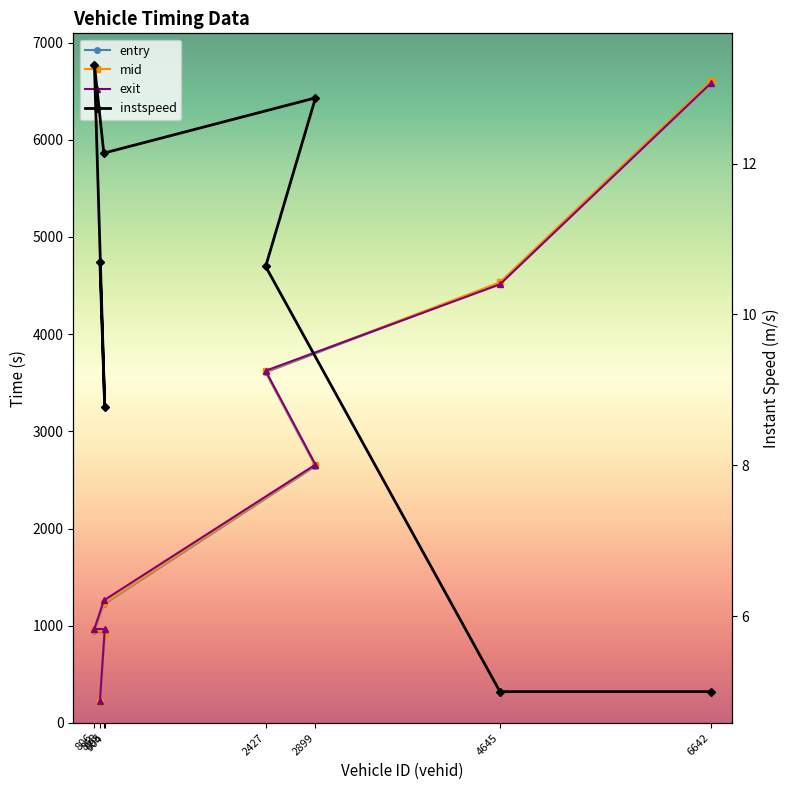

What is the label of the 1st point from the right?

6642